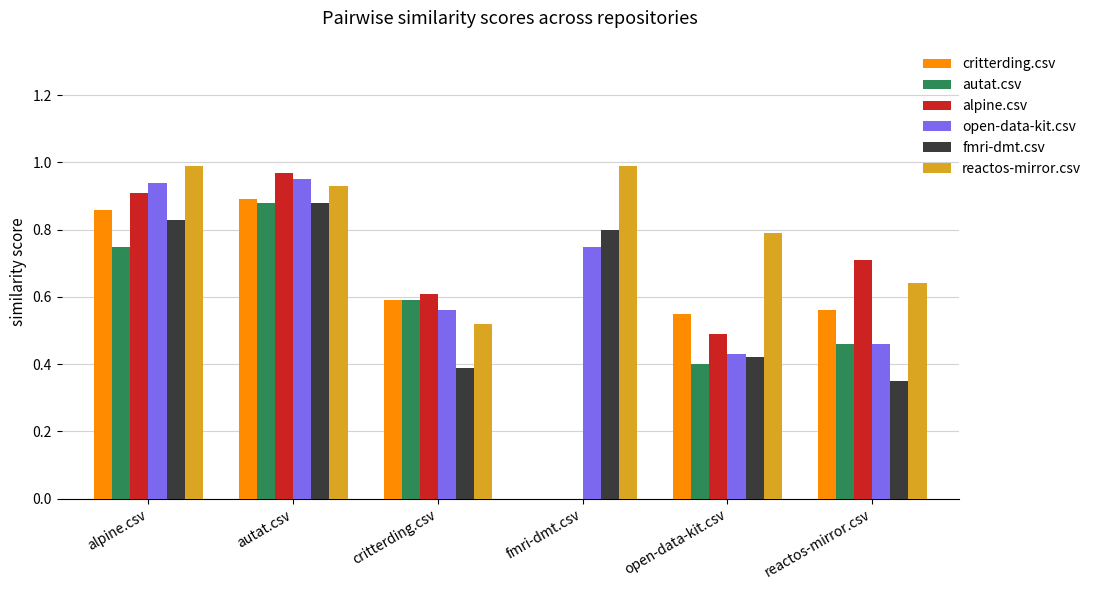

What is the total value across all series at alpine.csv?

5.3